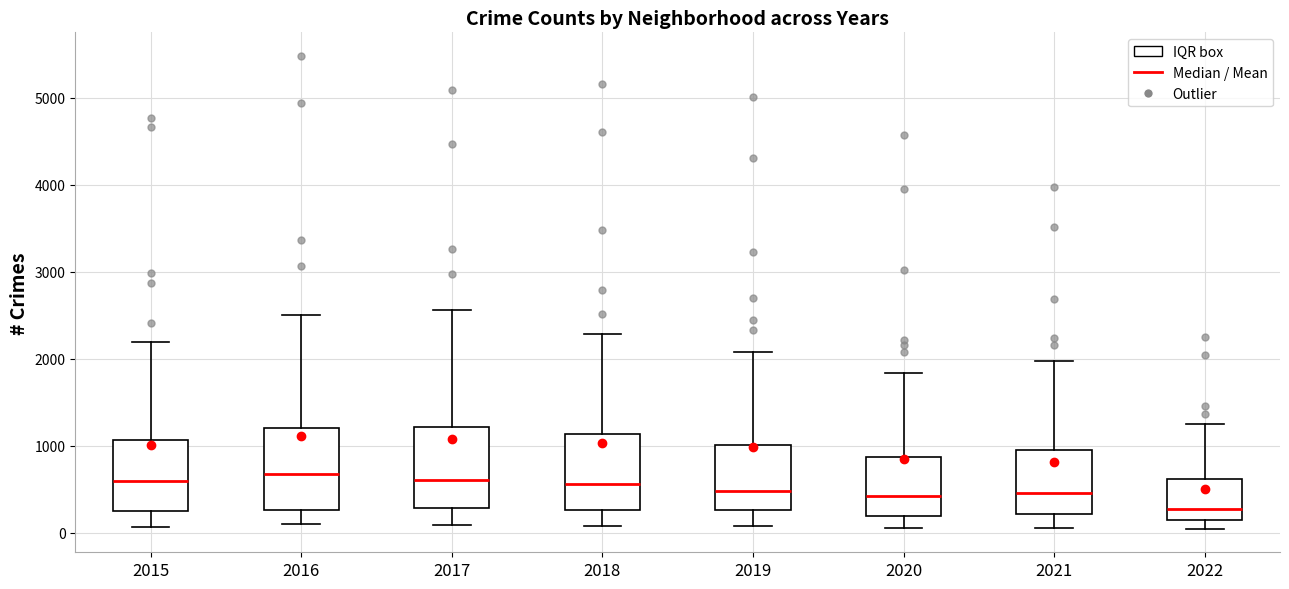

Which box has the lowest median line?

2022